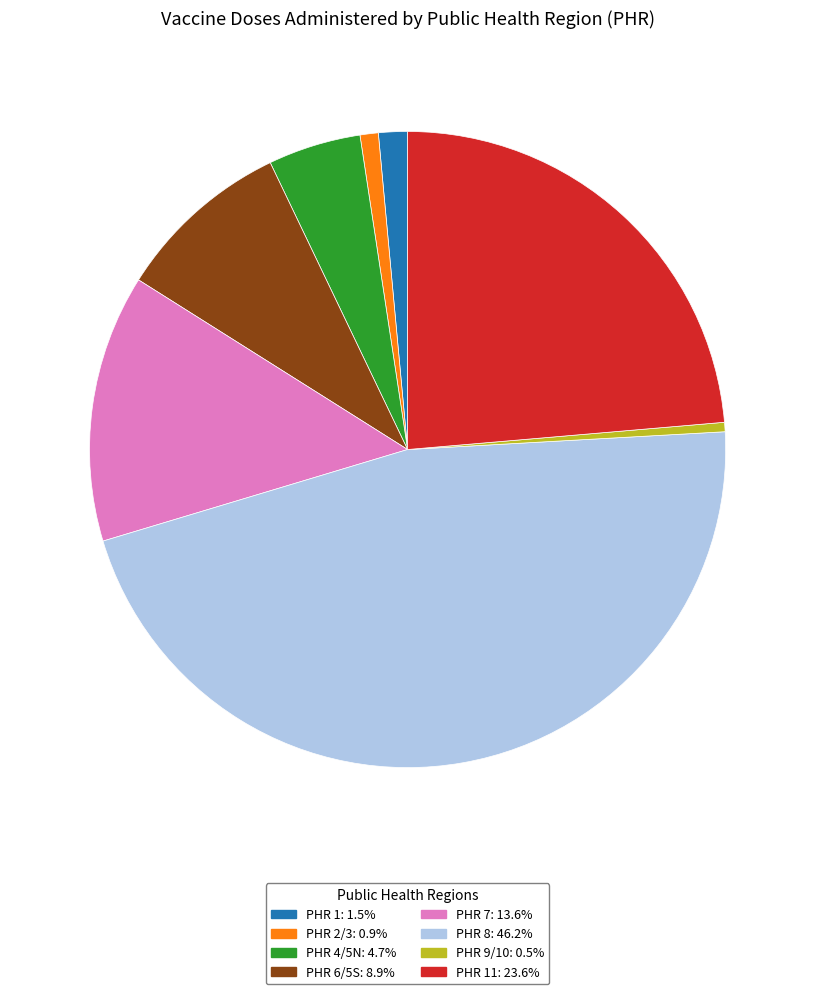

Does any single category account for the majority?

No